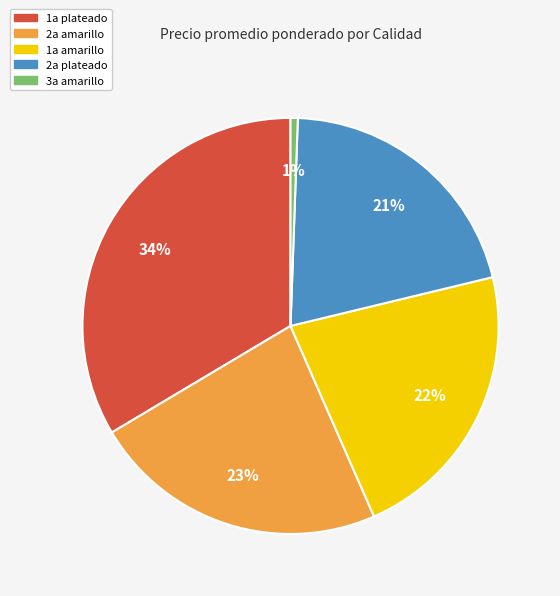

To the nearest percent, what is the average slice percentage?

20%